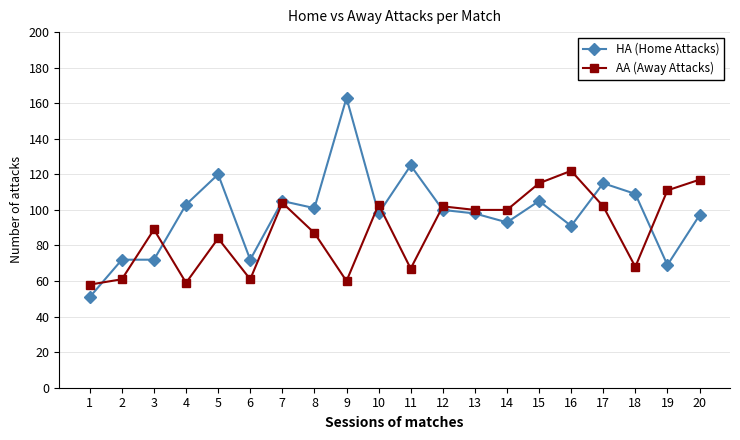

After their last crossing, which series has the higher values: HA (Home Attacks) or AA (Away Attacks)?

AA (Away Attacks)